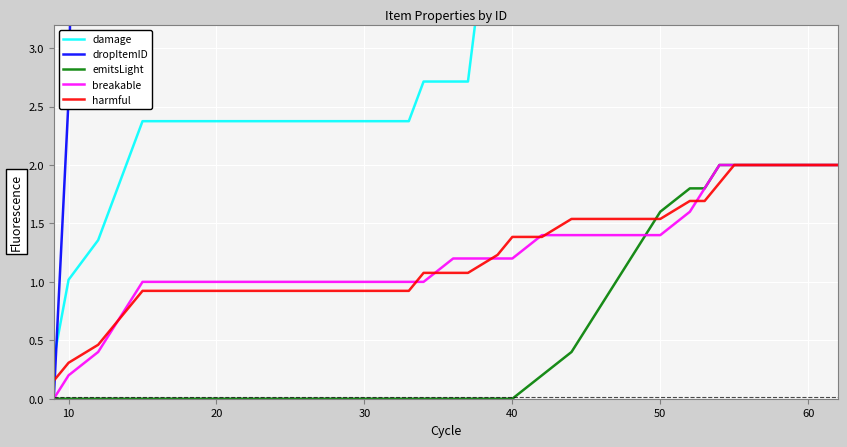

What is the highest value of the breakable series?

2.0